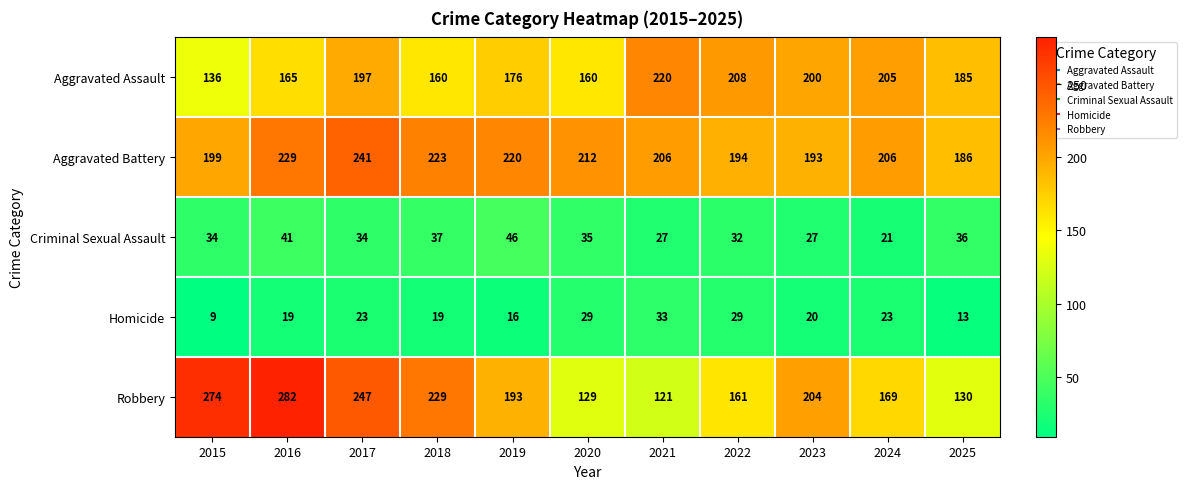

What is the difference between the maximum and second lowest values in the Homicide series?

20